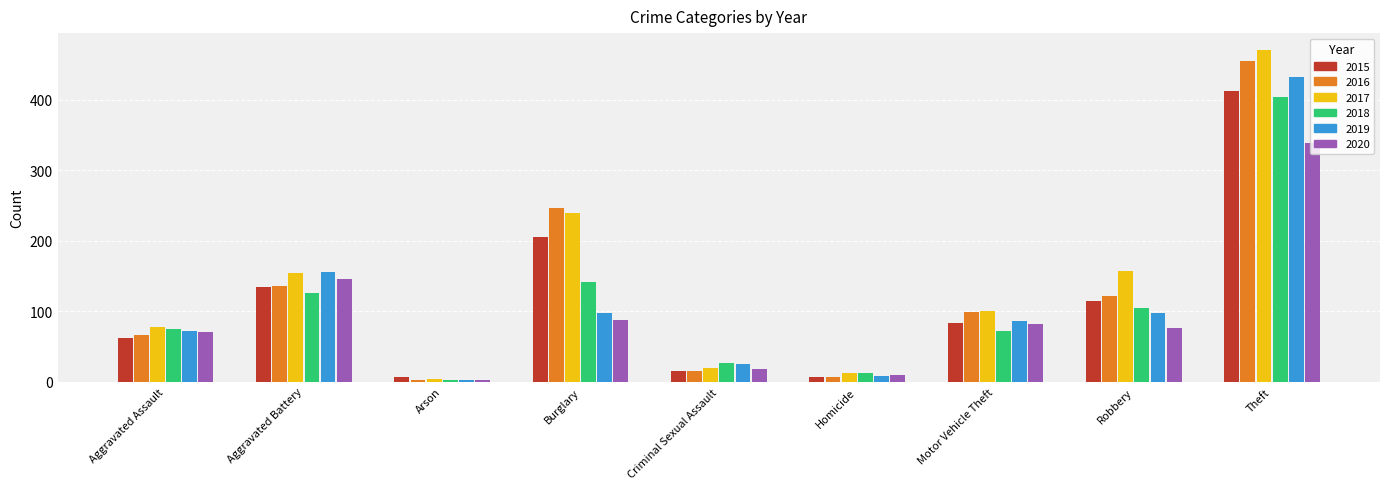

What is the minimum value shown in the chart?

3